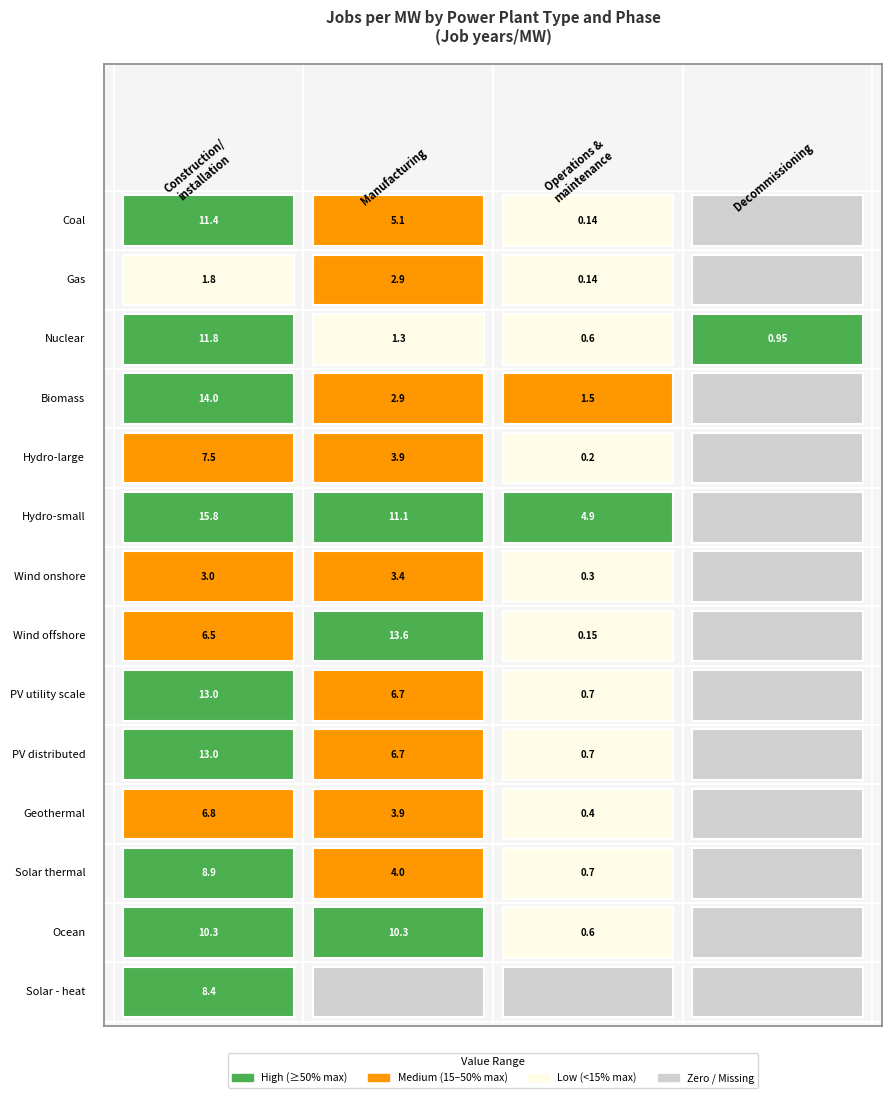

Reading left to right, what are all the values shown in this chart?

Coal: 11.4	5.1	0.1	0.0
Gas: 1.8	2.9	0.1	0.0
Nuclear: 11.8	1.3	0.6	0.9
Biomass: 14.0	2.9	1.5	0.0
Hydro-large: 7.5	3.9	0.2	0.0
Hydro-small: 15.8	11.1	4.9	0.0
Wind onshore: 3.0	3.4	0.3	0.0
Wind offshore: 6.5	13.6	0.1	0.0
PV utility scale: 13.0	6.7	0.7	0.0
PV distributed: 13.0	6.7	0.7	0.0
Geothermal: 6.8	3.9	0.4	0.0
Solar thermal: 8.9	4.0	0.7	0.0
Ocean: 10.3	10.3	0.6	0.0
Solar - heat: 8.4	0.0	0.0	0.0